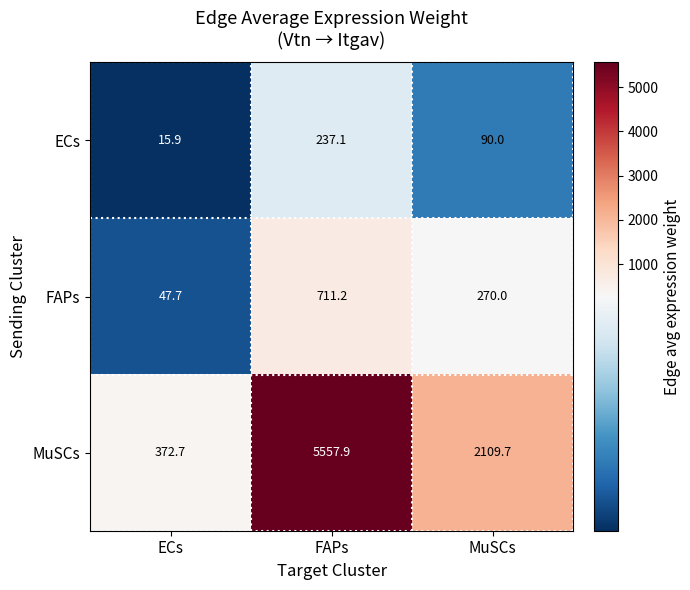

What is the sum of the FAPs values at FAPs and MuSCs?

981.2